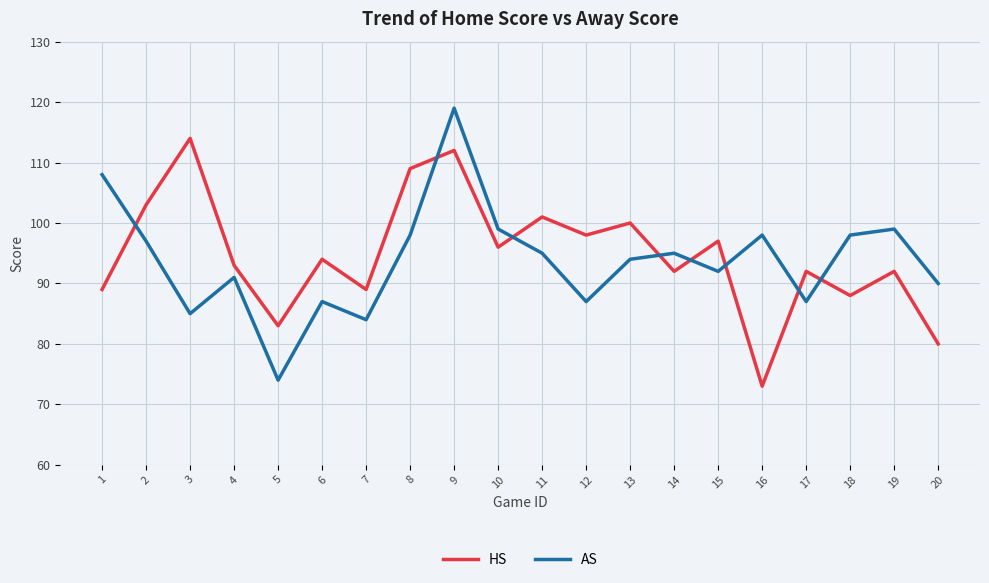

How many lines are shown in the chart?

2